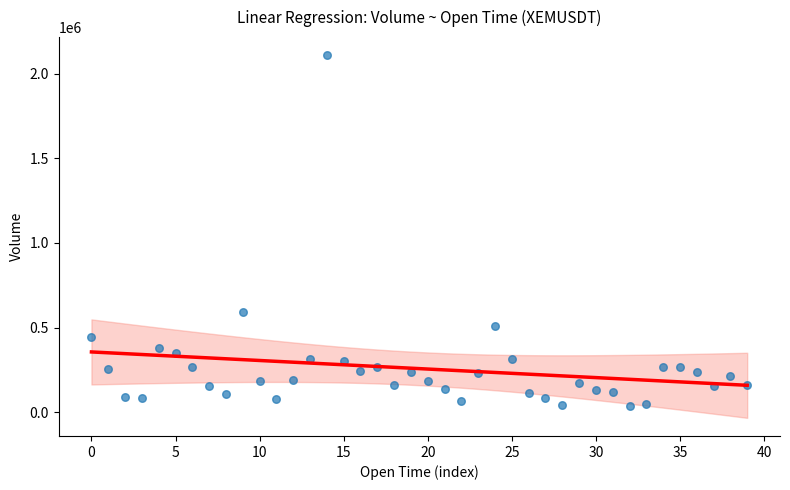

What Y value in the scatter plot is closest to 1071955?

593975